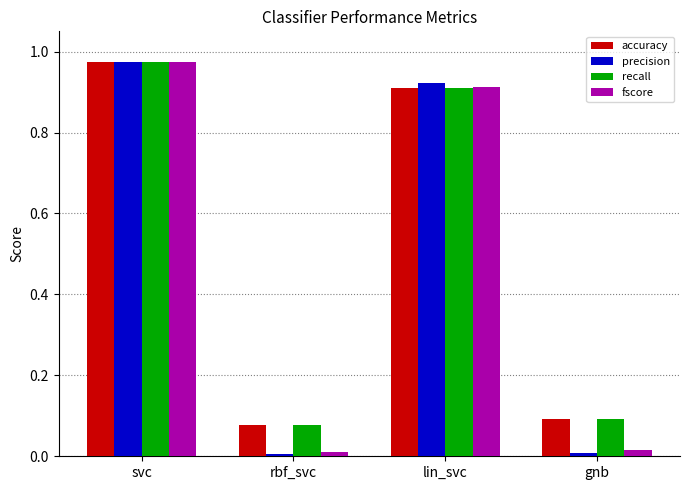

How many bars are there in total?

16